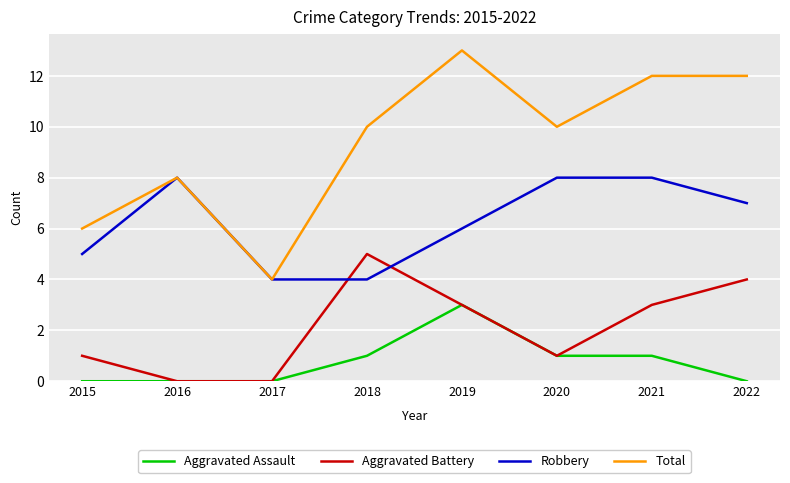

What value does the Robbery series have at 2019?

6